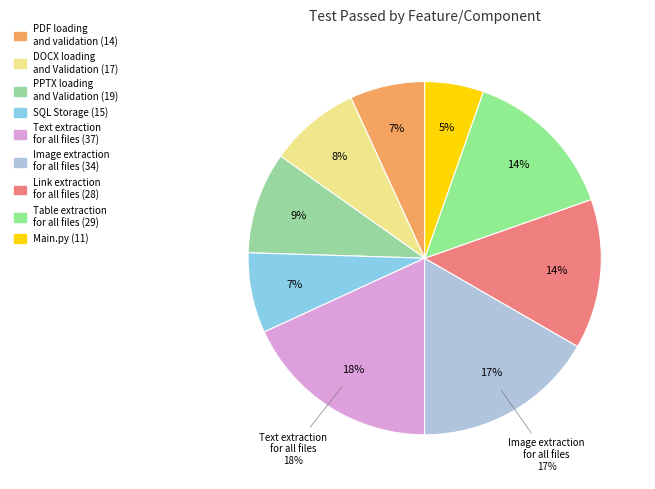

True or false: Main.py accounts for 5% of the total.

True